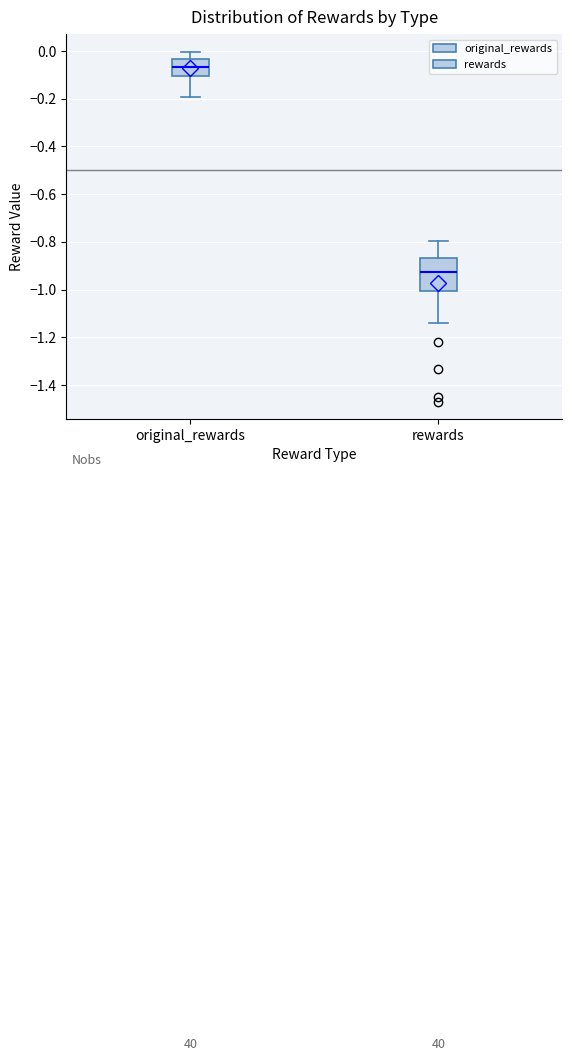

Where is the lower edge of the box for rewards on the y-axis? The values are not printed on the chart, so give them approximately, as read against the axis.

-1.00